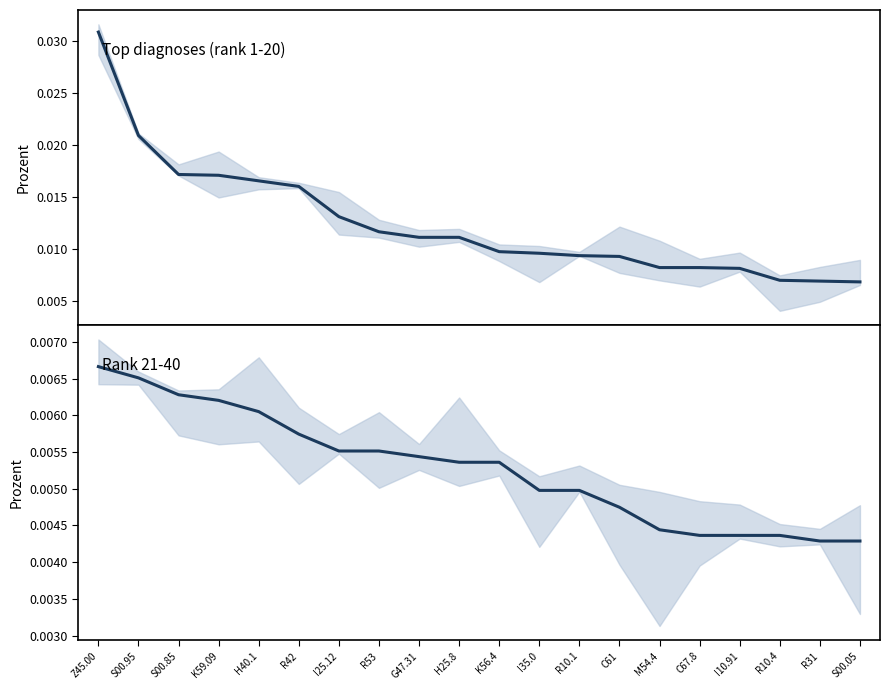

Which series has the largest range (max minus min)?

Top diagnoses (rank 1-20)